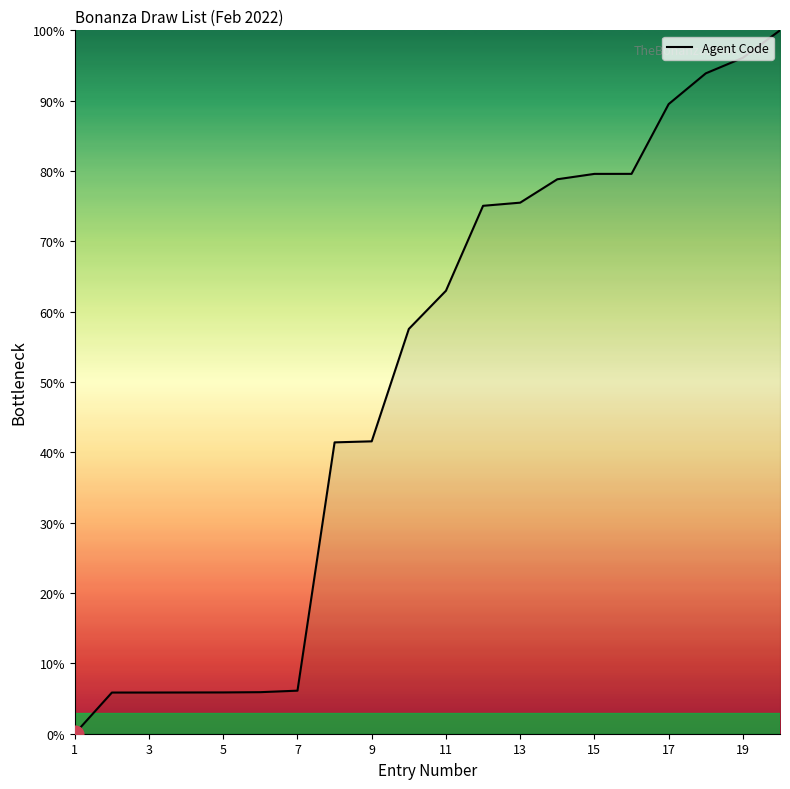

Count the number of data series in this chart.

1